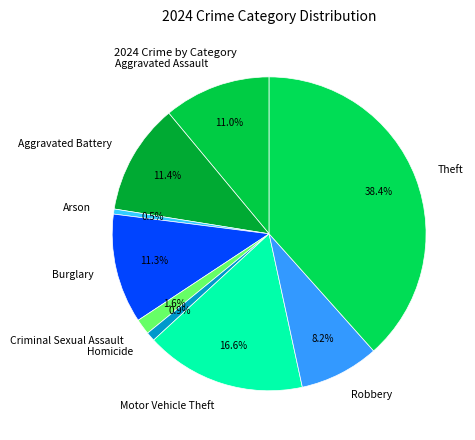

Does Homicide account for over 50% of the chart?

No